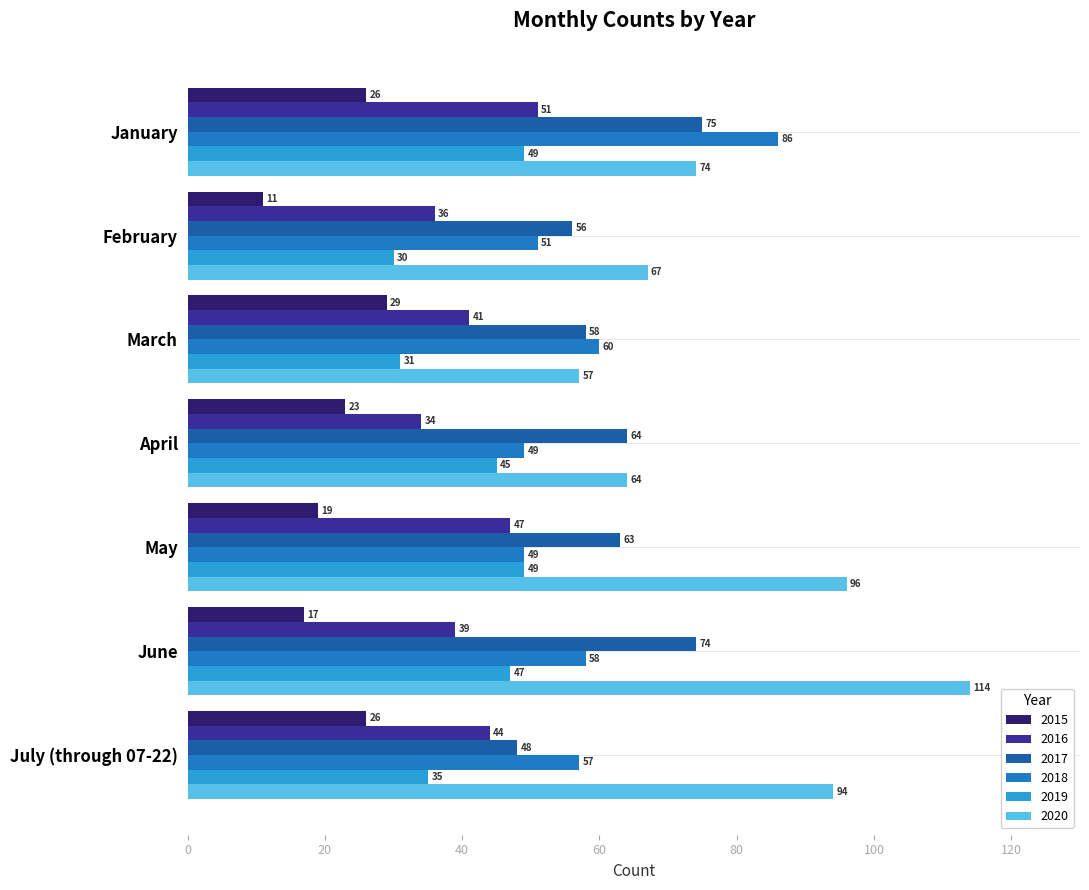

True or false: 2015 has a value of 8 at May.

False